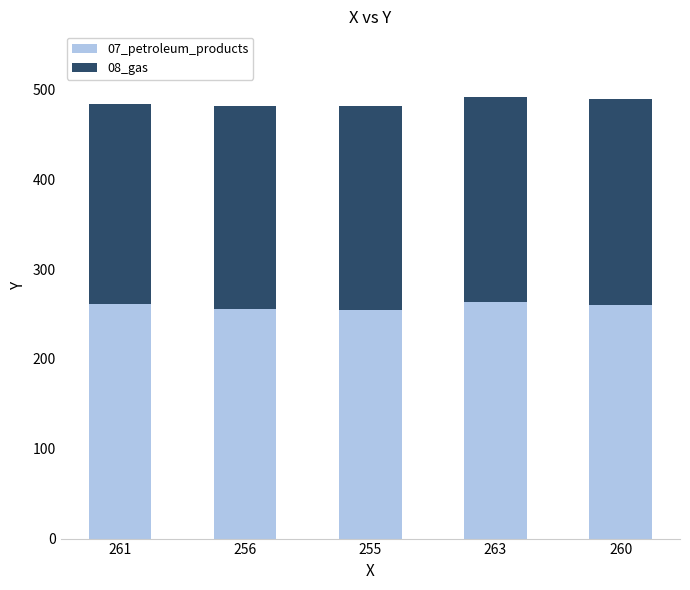

What is the sum of all 07_petroleum_products values?

1295